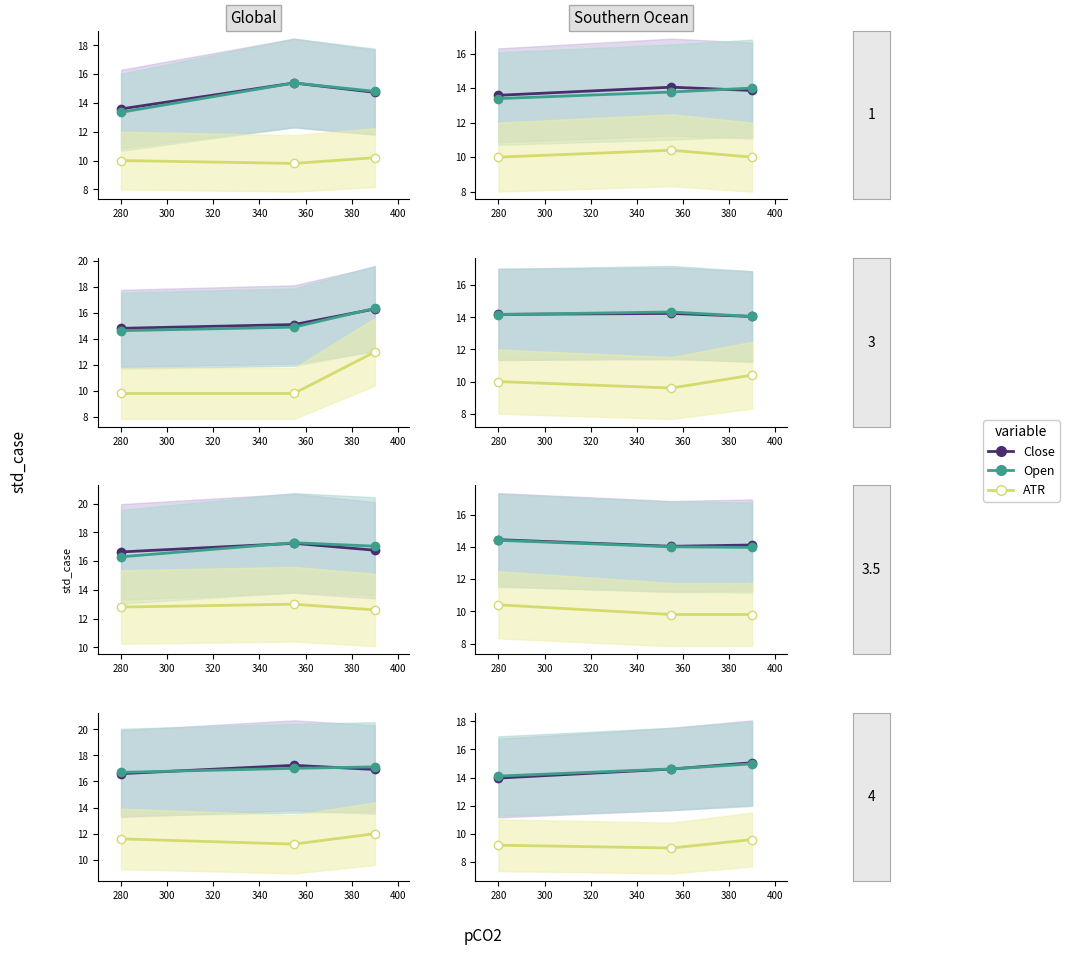

Count the number of categories in the chart.

3